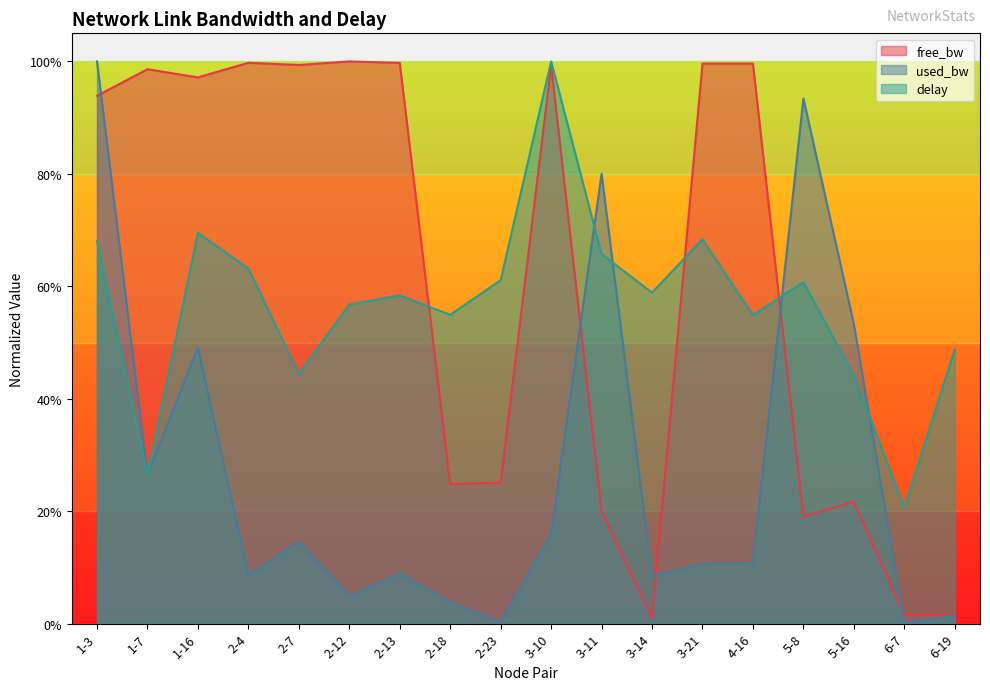

List the series in order of their peak value, lowest first.

free_bw, used_bw, delay